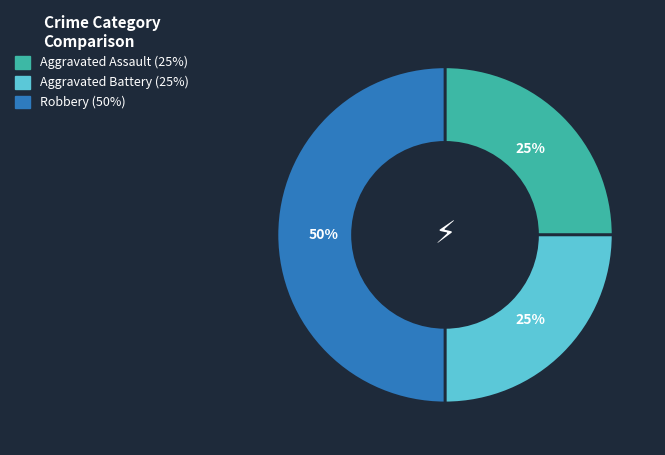

Is the sum of Aggravated Assault and Robbery greater than half?

Yes